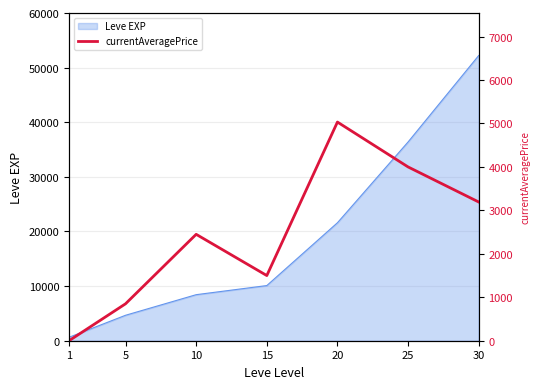

What is the highest value of the Leve EXP series?

52220